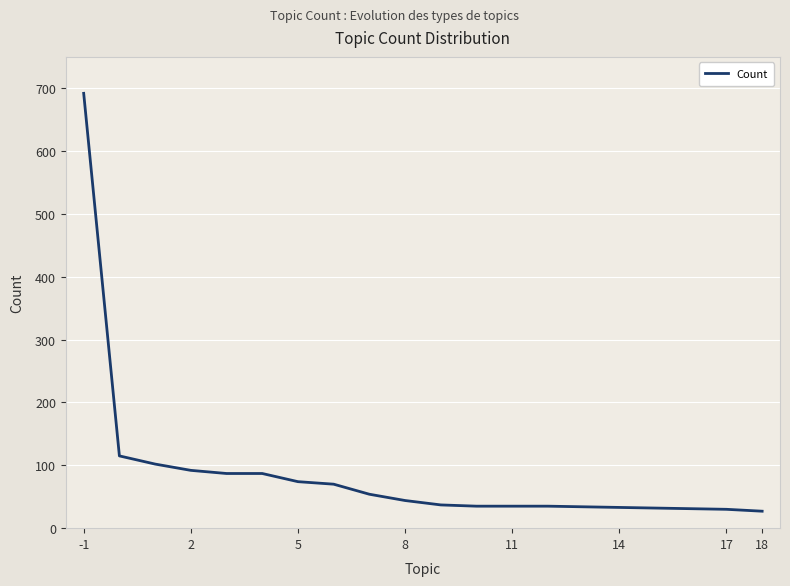

What is the smallest value displayed?

27